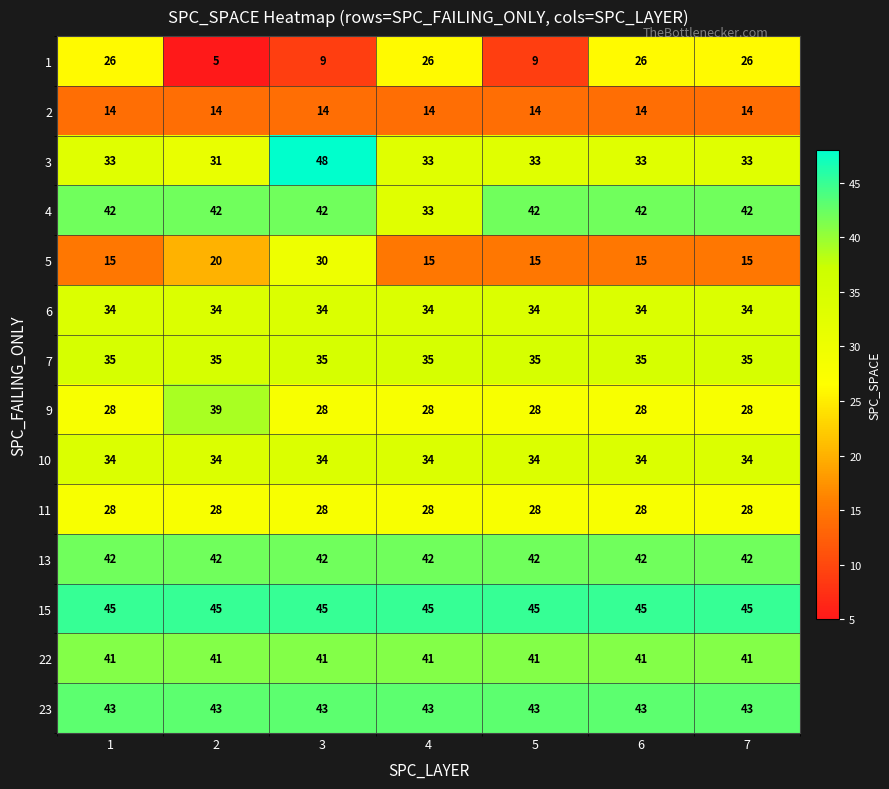

Which series has the widest spread of values?

1